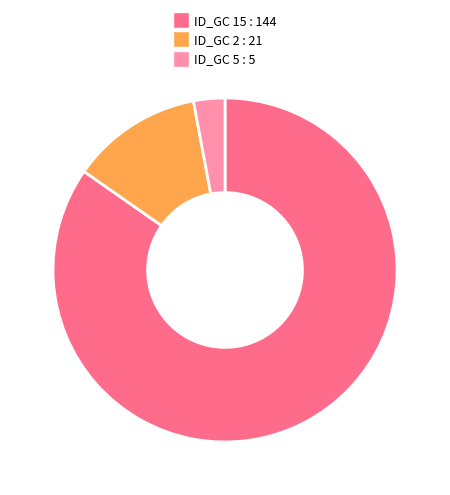

Is it true that ID_GC 15 : 144 is 85% of the pie?

True